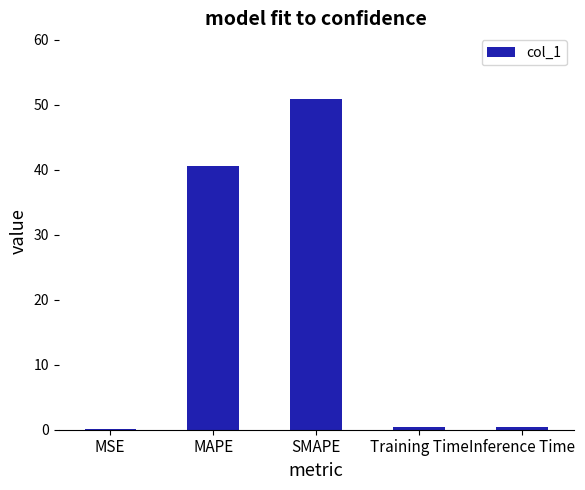

Approximately how many times larger is the value at SMAPE compared to MAPE?

1.3